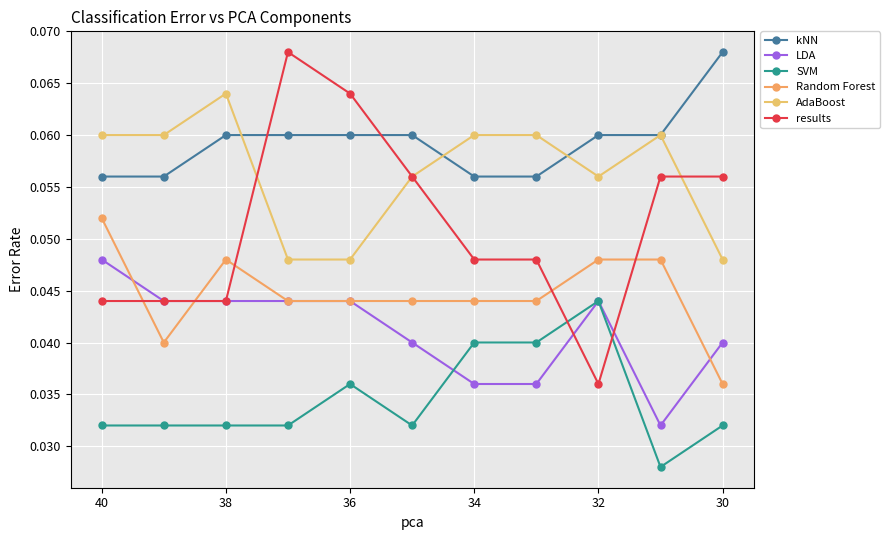

True or false: Random Forest has more than 1 points higher than both neighbors.

False